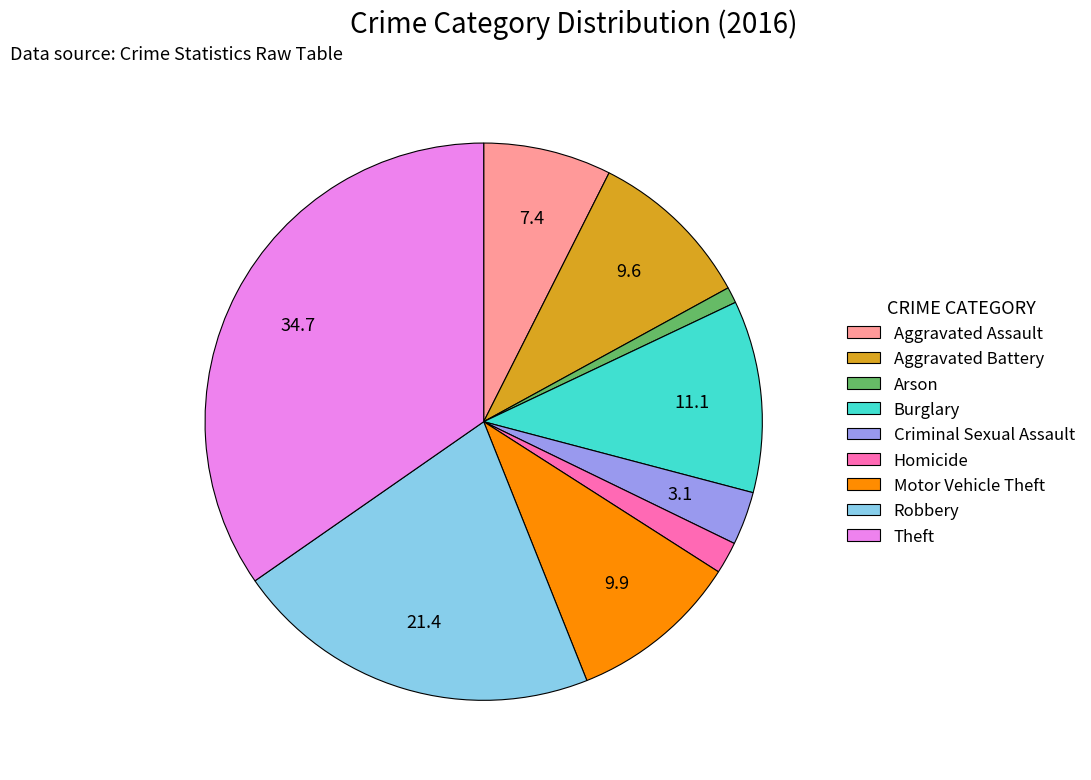

Do Arson and Robbery together represent more than half of the pie?

No